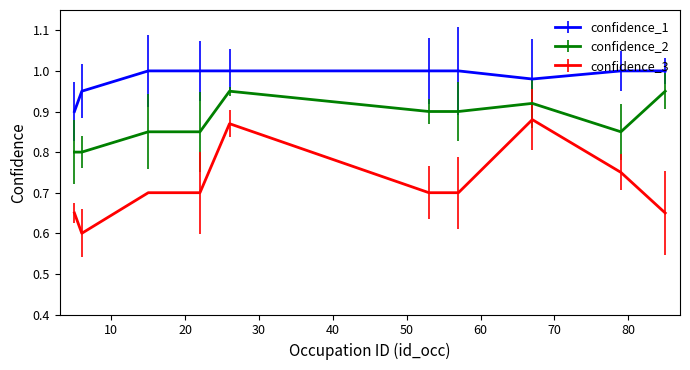

True or false: confidence_1 and confidence_2 cross at least once.

False